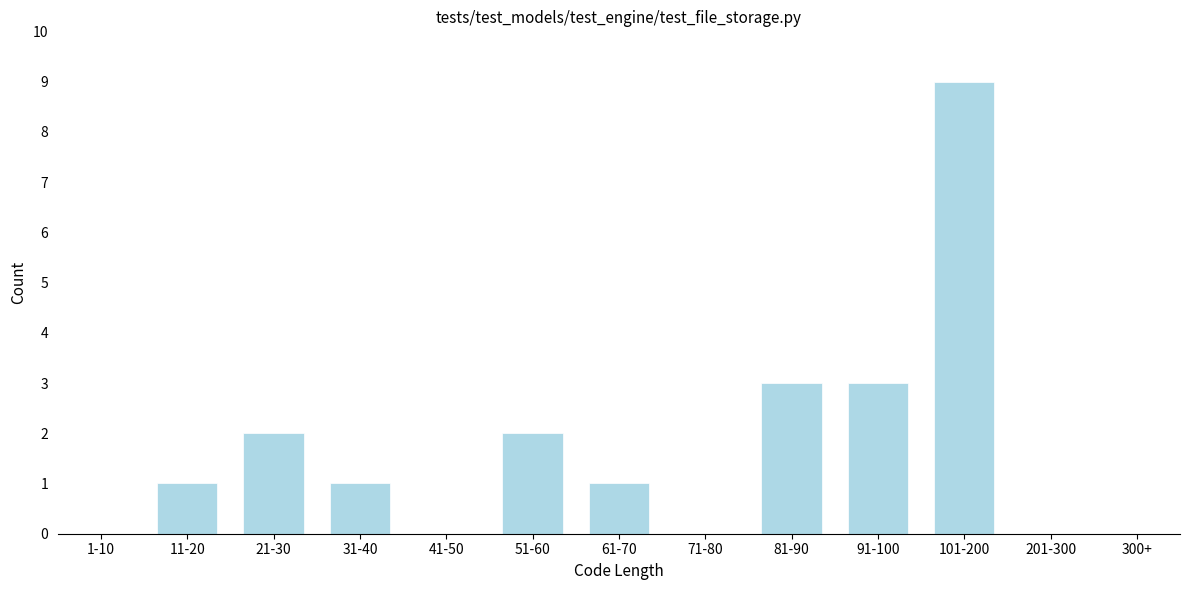

Reading left to right, extract all data points from this chart.

1-10=0	11-20=1	21-30=2	31-40=1	41-50=0	51-60=2	61-70=1	71-80=0	81-90=3	91-100=3	101-200=9	201-300=0	300+=0